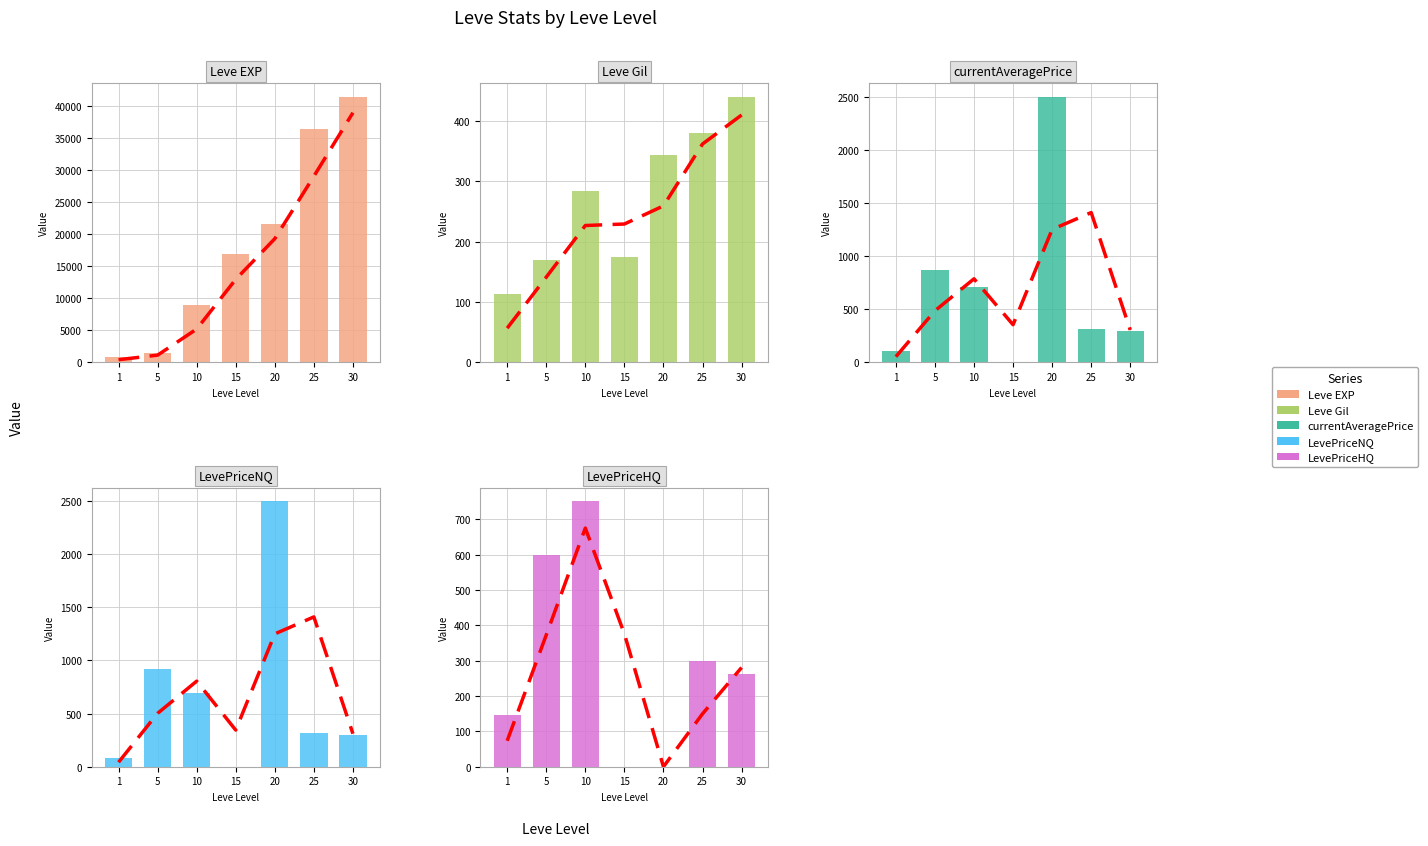

The value of currentAveragePrice at 20 is 2500.0. True or false?

True